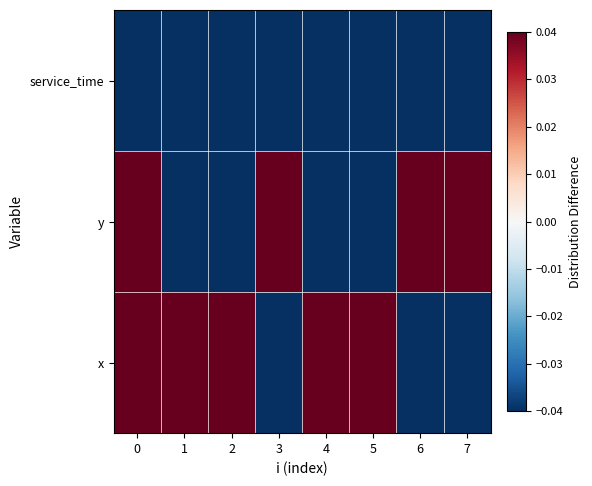

Rank the series by their average value, from highest to lowest.

x, y, service_time